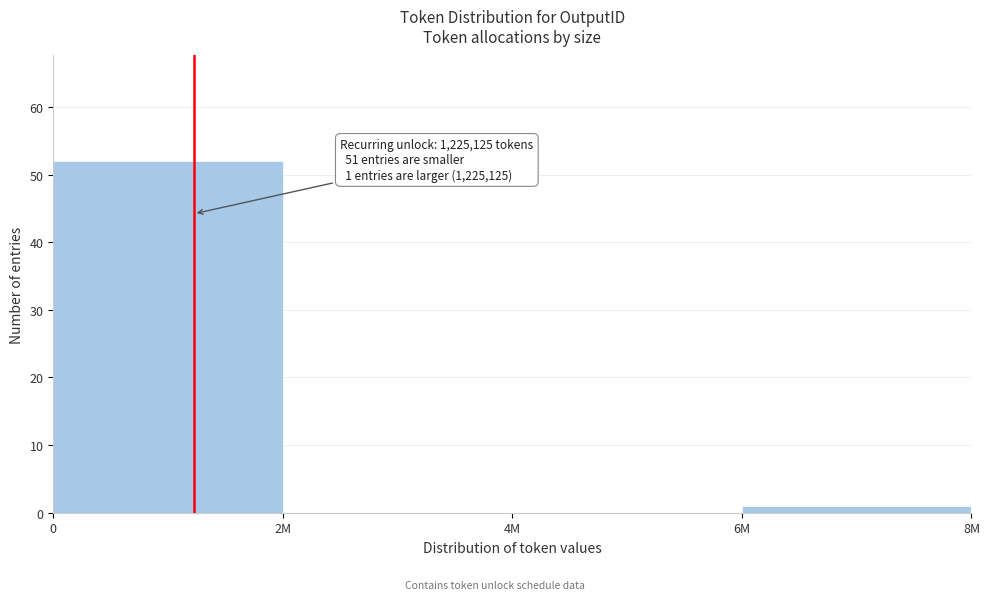

Reading left to right, extract all data points from this chart.

0=52	2M=0	4M=0	6M=1